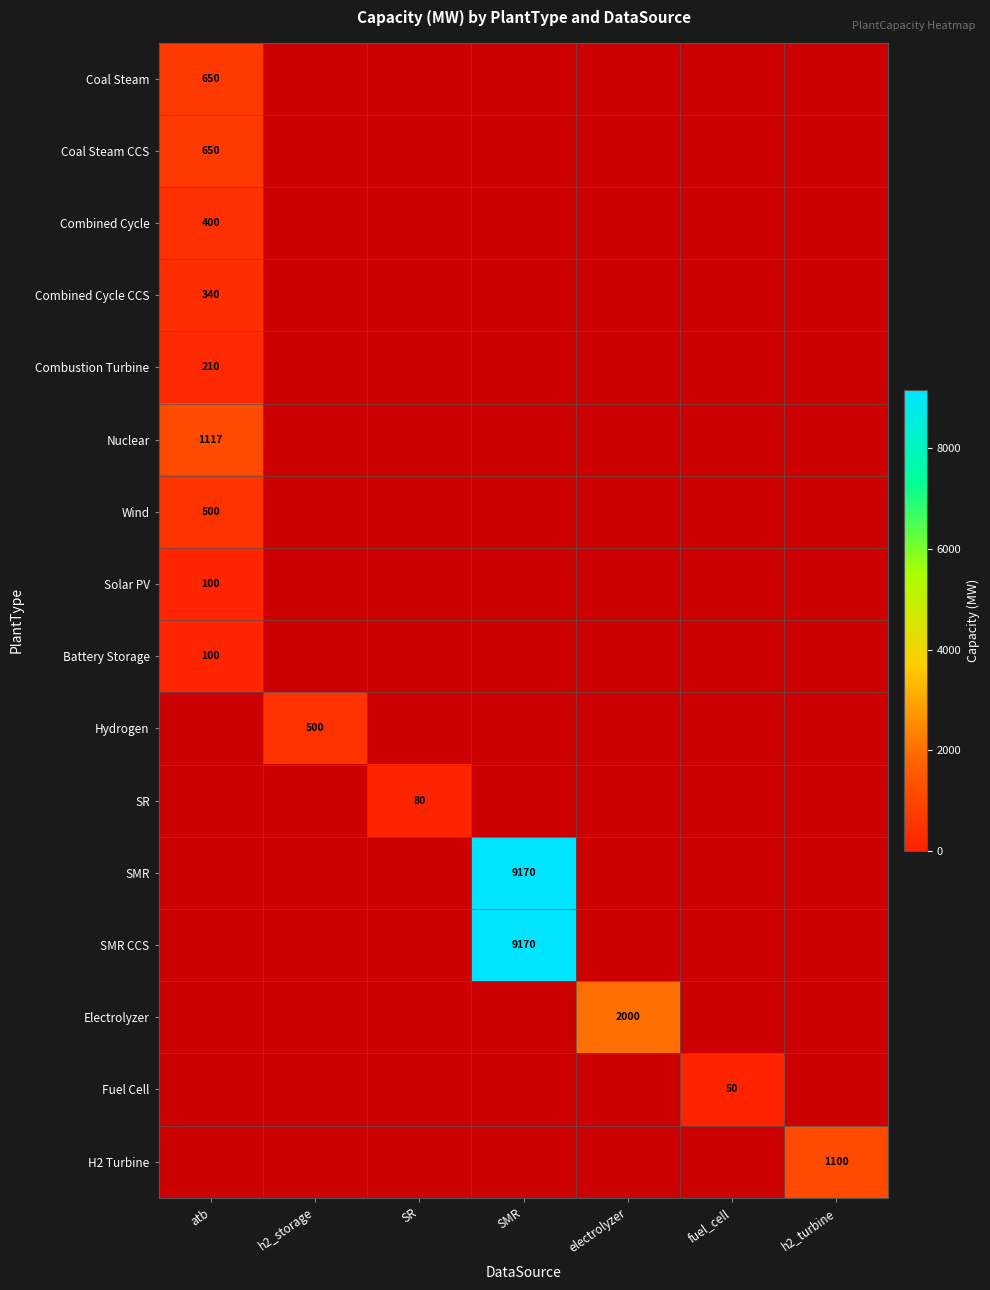

True or false: Hydrogen has a value of 500 at h2_storage.

True